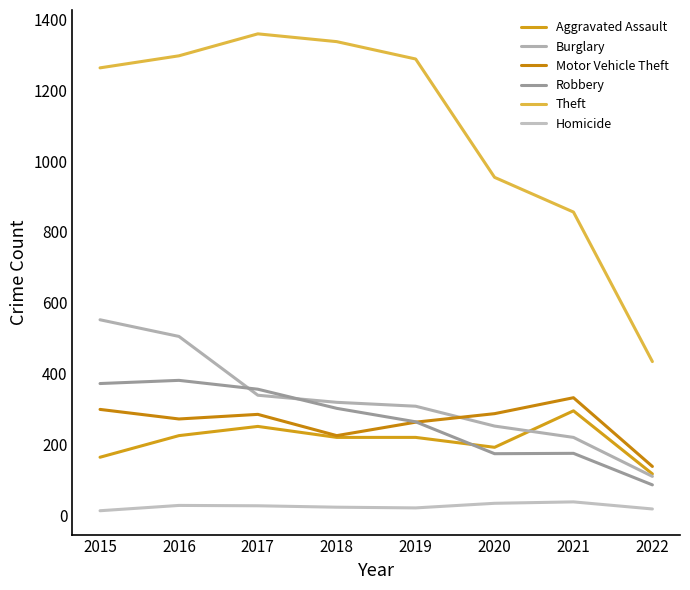

Where does the Burglary series first go above 319?

2015